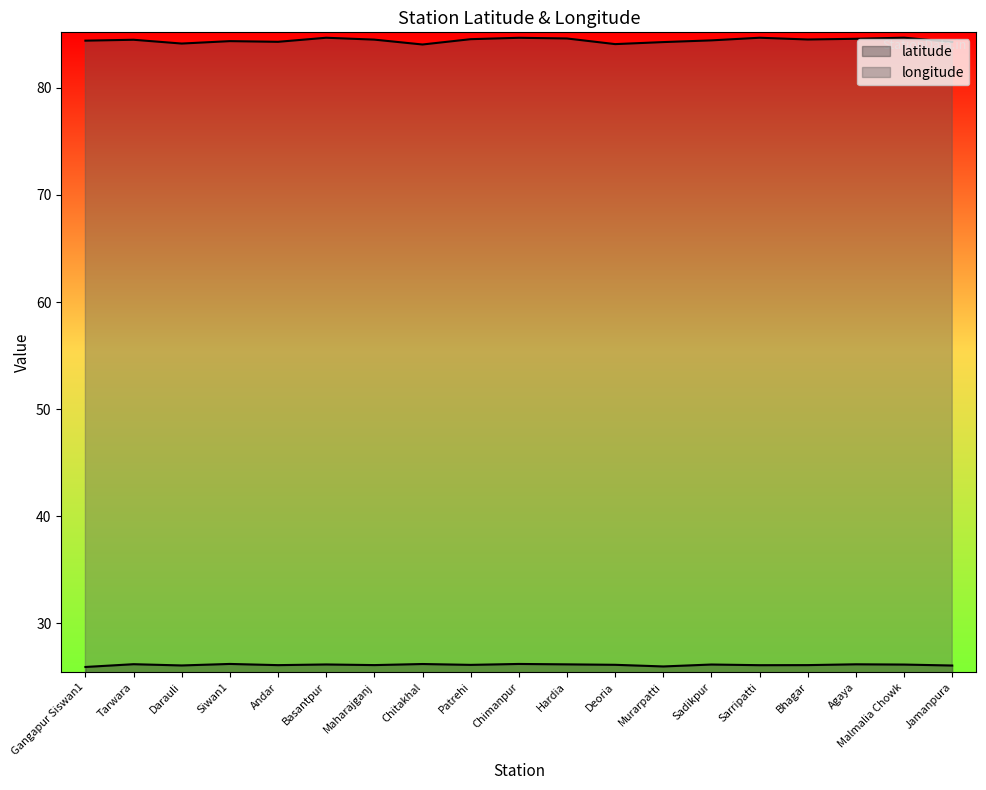

True or false: longitude and latitude intersect in this chart.

False